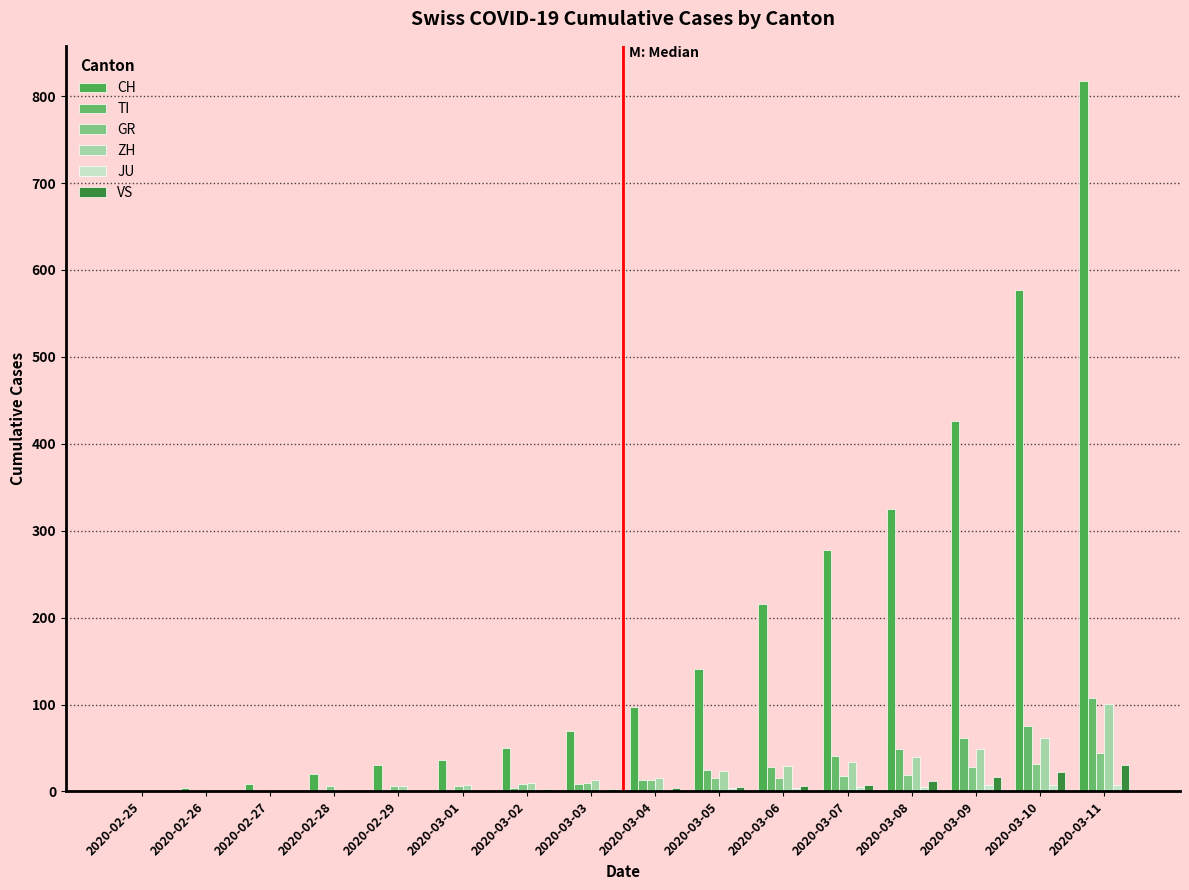

What is the difference between the highest and lowest values at 2020-03-06?

212